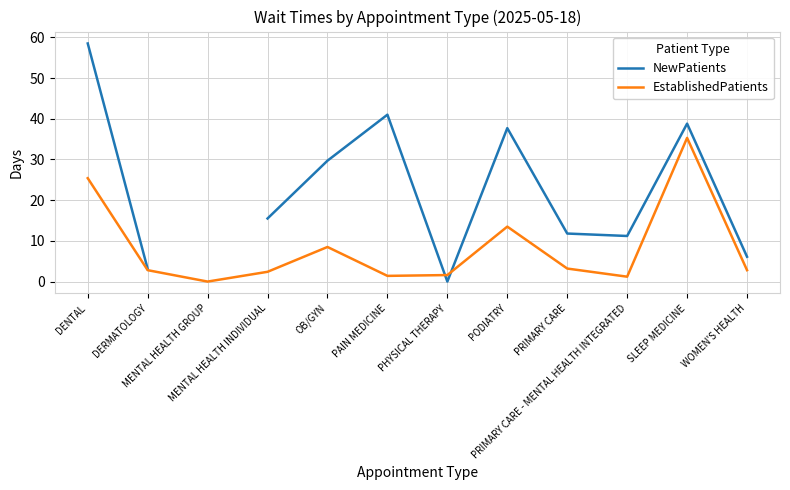

What is the total value across all series at PHYSICAL THERAPY?

1.6